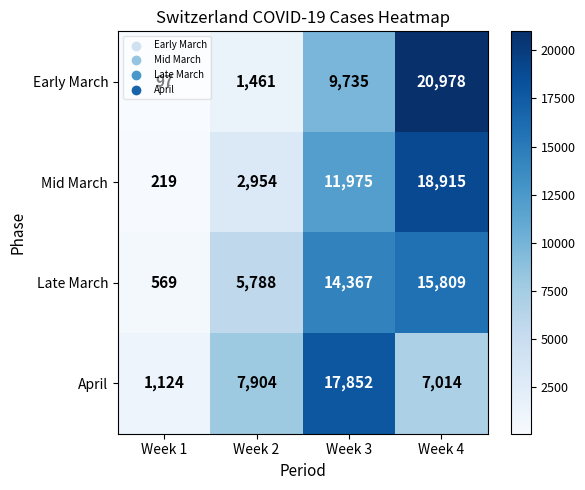

At Week 4, list the series in order from smallest to largest.

April, Late March, Mid March, Early March